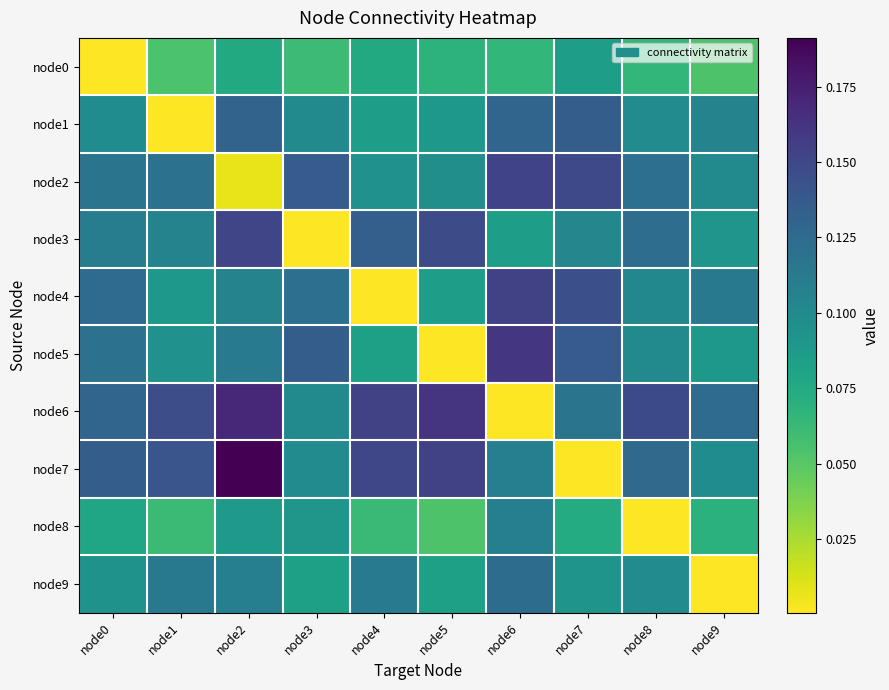

List the series in order of their peak value, highest first.

node7, node6, node5, node4, node2, node3, node1, node9, node8, node0